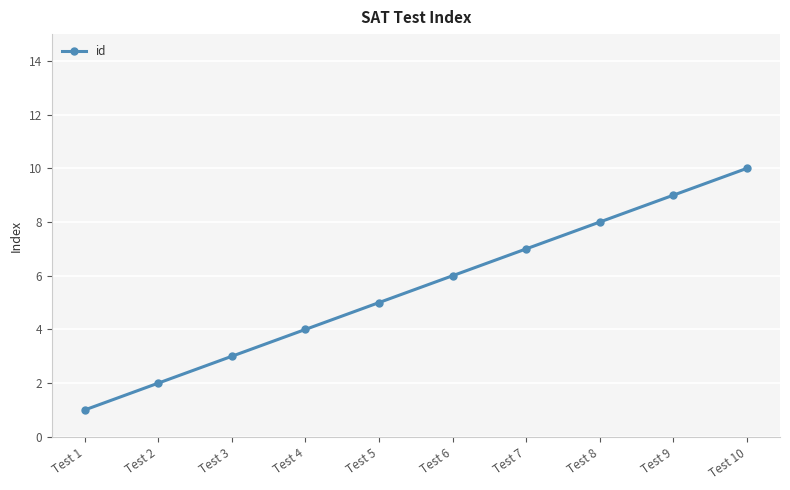

At which category does the chart reach its peak across all series?

Test 10